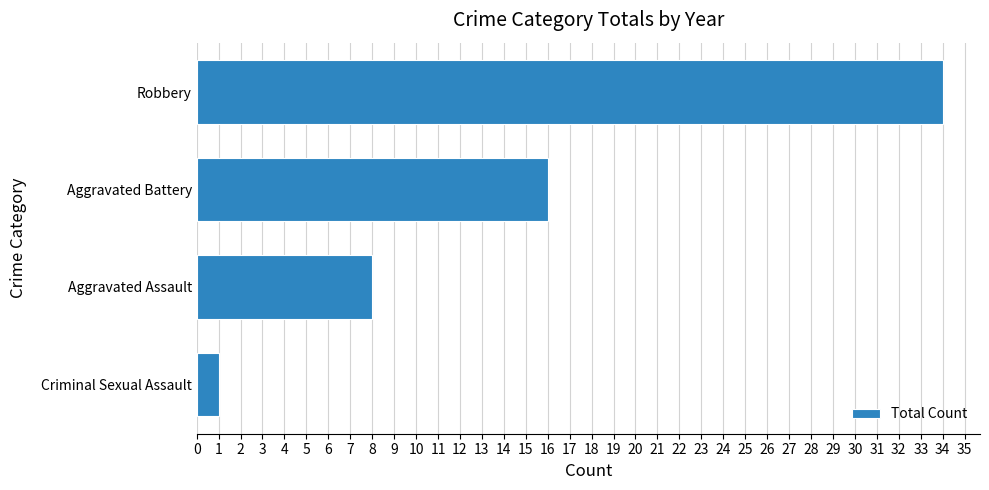

Count the number of data series in this chart.

1